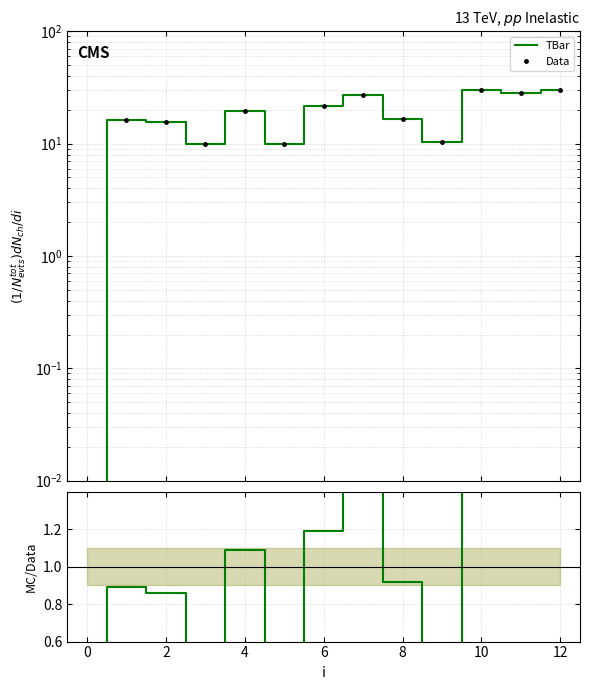

True or false: TBar and Data cross at least once.

False